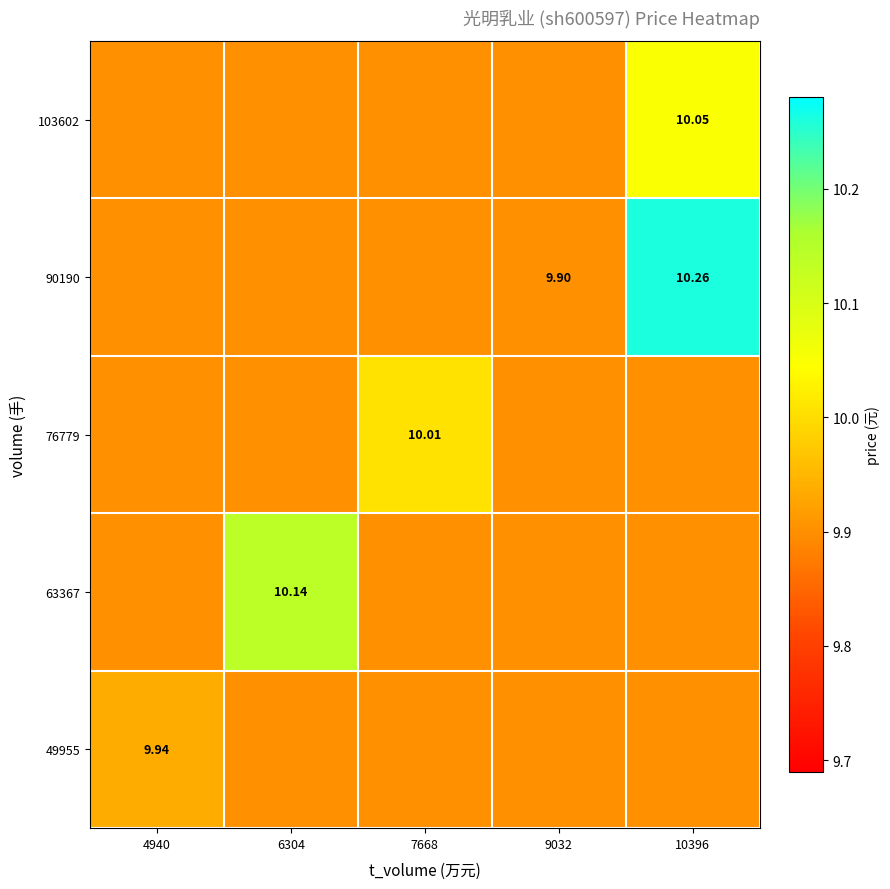

At which label is 90190 closest to 10?

4940